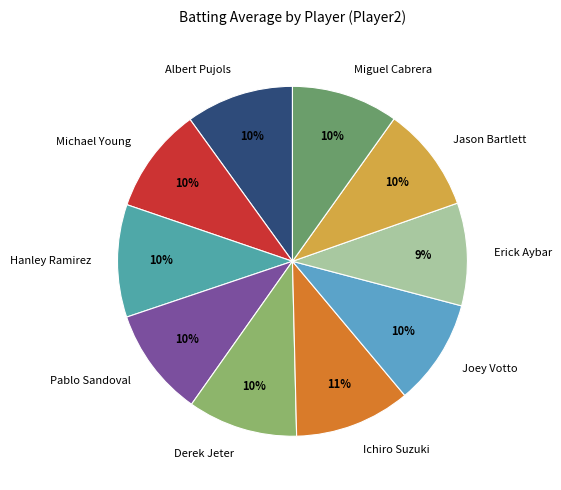

Do Derek Jeter and Albert Pujols together represent more than half of the pie?

No